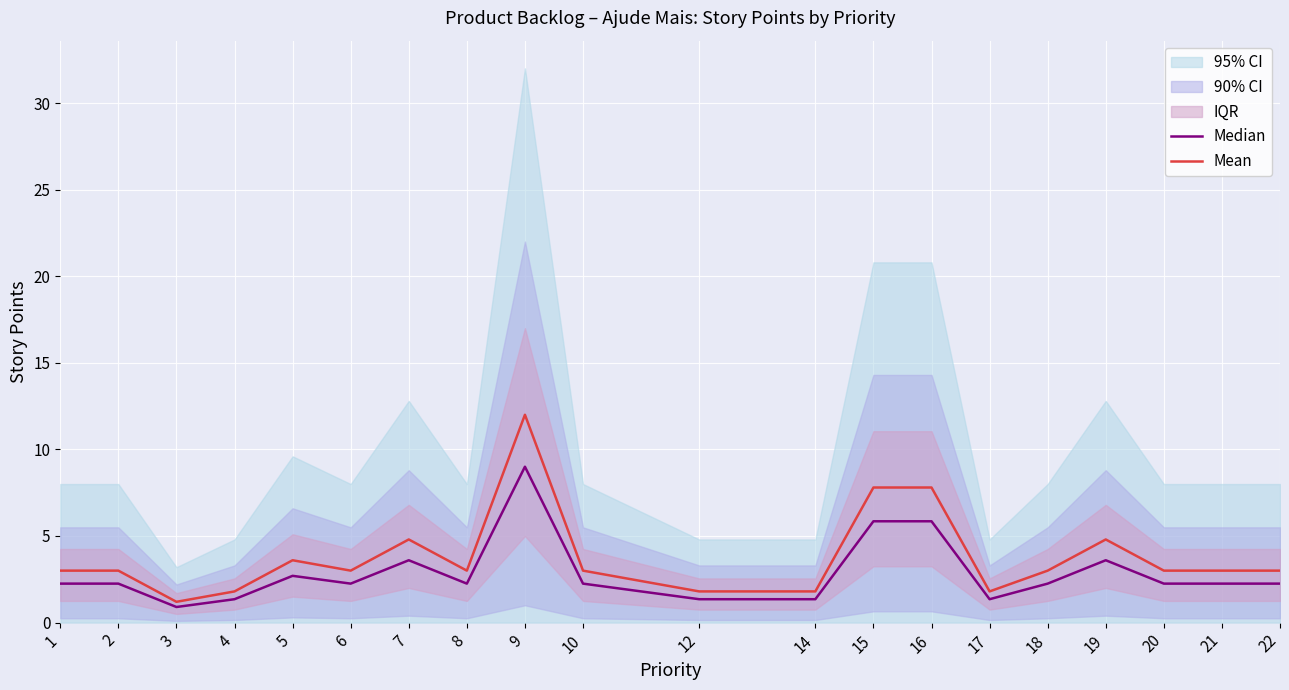

Between 12 and 14, which series saw the biggest shift?

Median